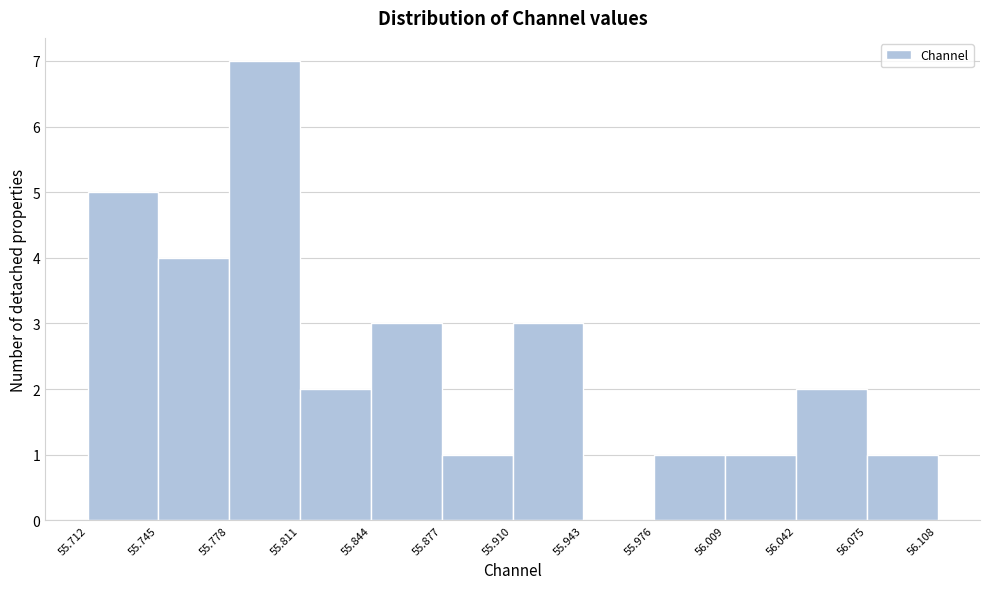

Reading left to right, transcribe this chart: for each bar, give the range it covers on the x-axis and its height. The values are not printed on the chart, so give them approximately, as read against the axis.

55.712 to 55.745: 5
55.745 to 55.778: 4
55.778 to 55.811: 7
55.811 to 55.844: 2
55.844 to 55.877: 3
55.877 to 55.910: 1
55.910 to 55.943: 3
55.943 to 55.976: 0
55.976 to 56.009: 1
56.009 to 56.042: 1
56.042 to 56.075: 2
56.075 to 56.108: 1